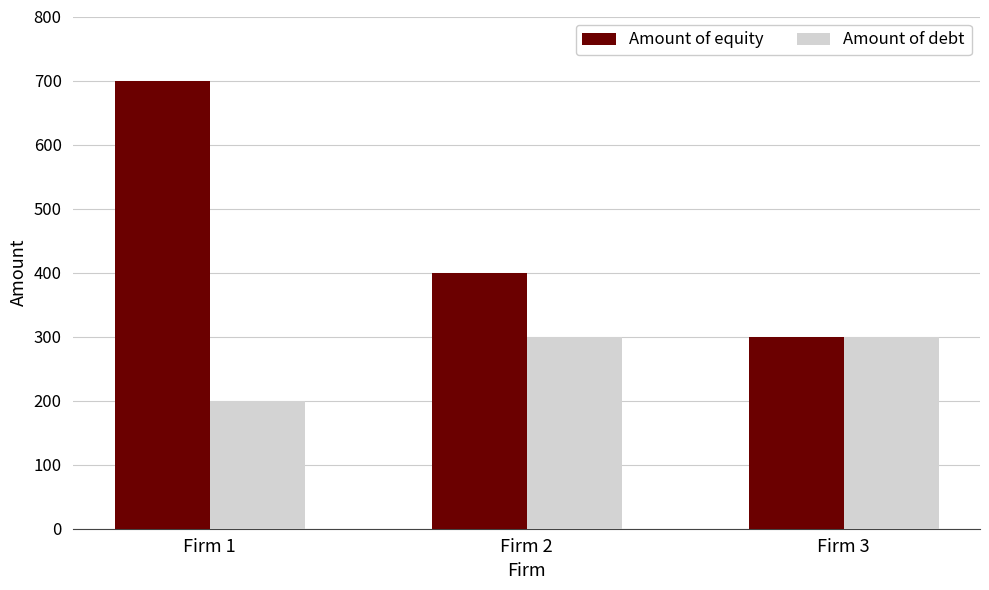

What is the approximate value of Amount of equity at Firm 3, to the nearest 50?

300